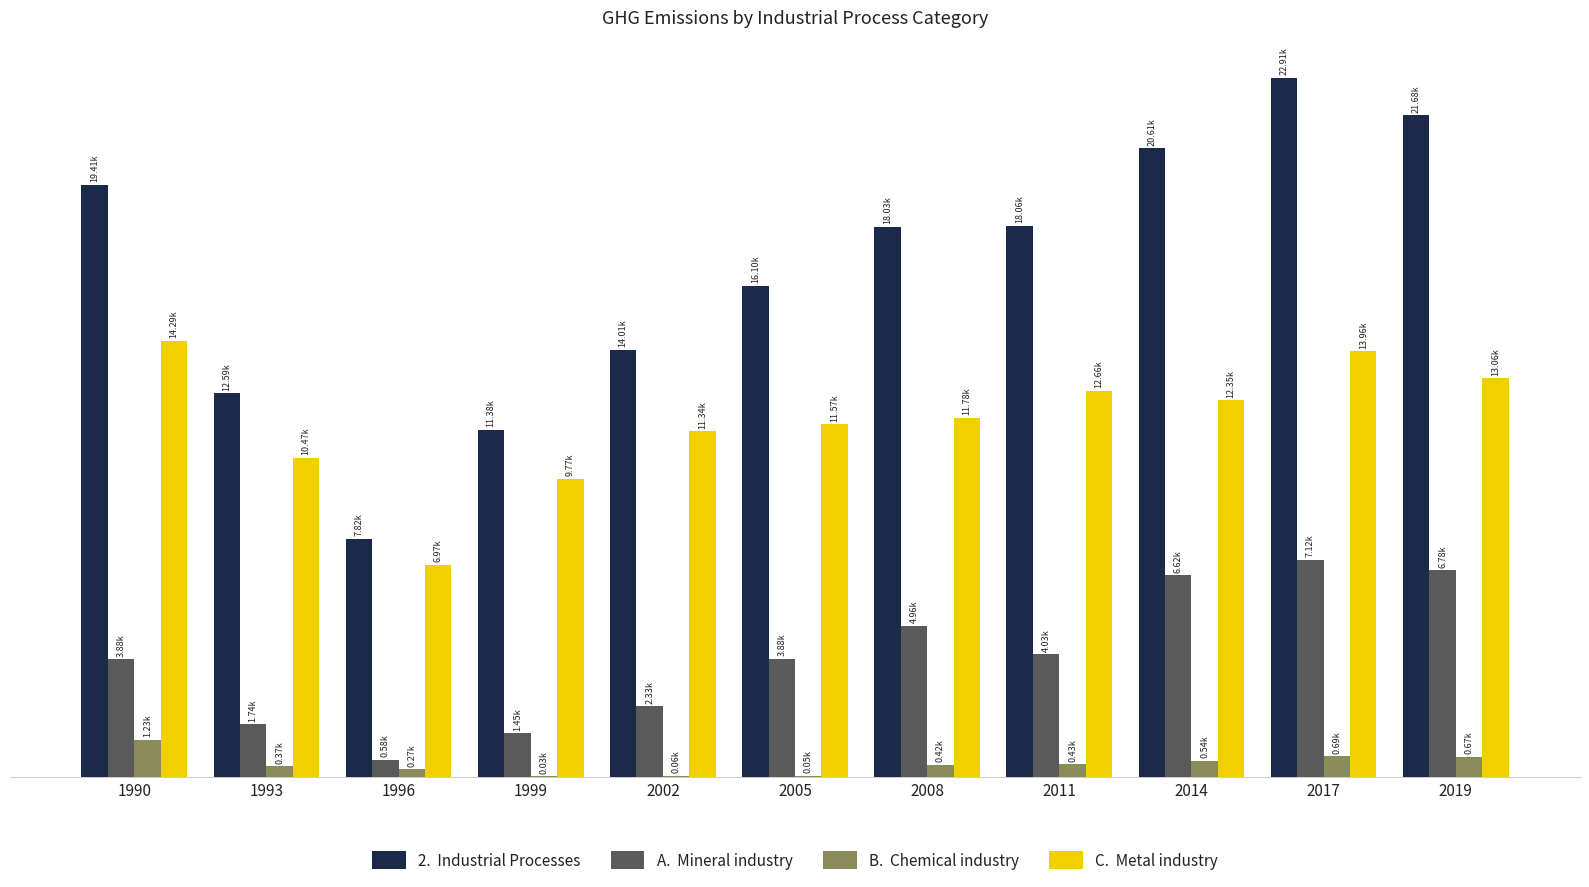

The 2.  Industrial Processes series shows 3885.8 at 1993. True or false?

False